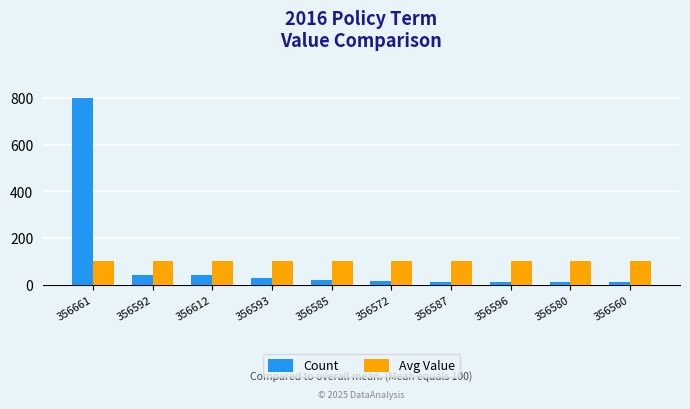

The Count series shows 42.8 at 356592. True or false?

True